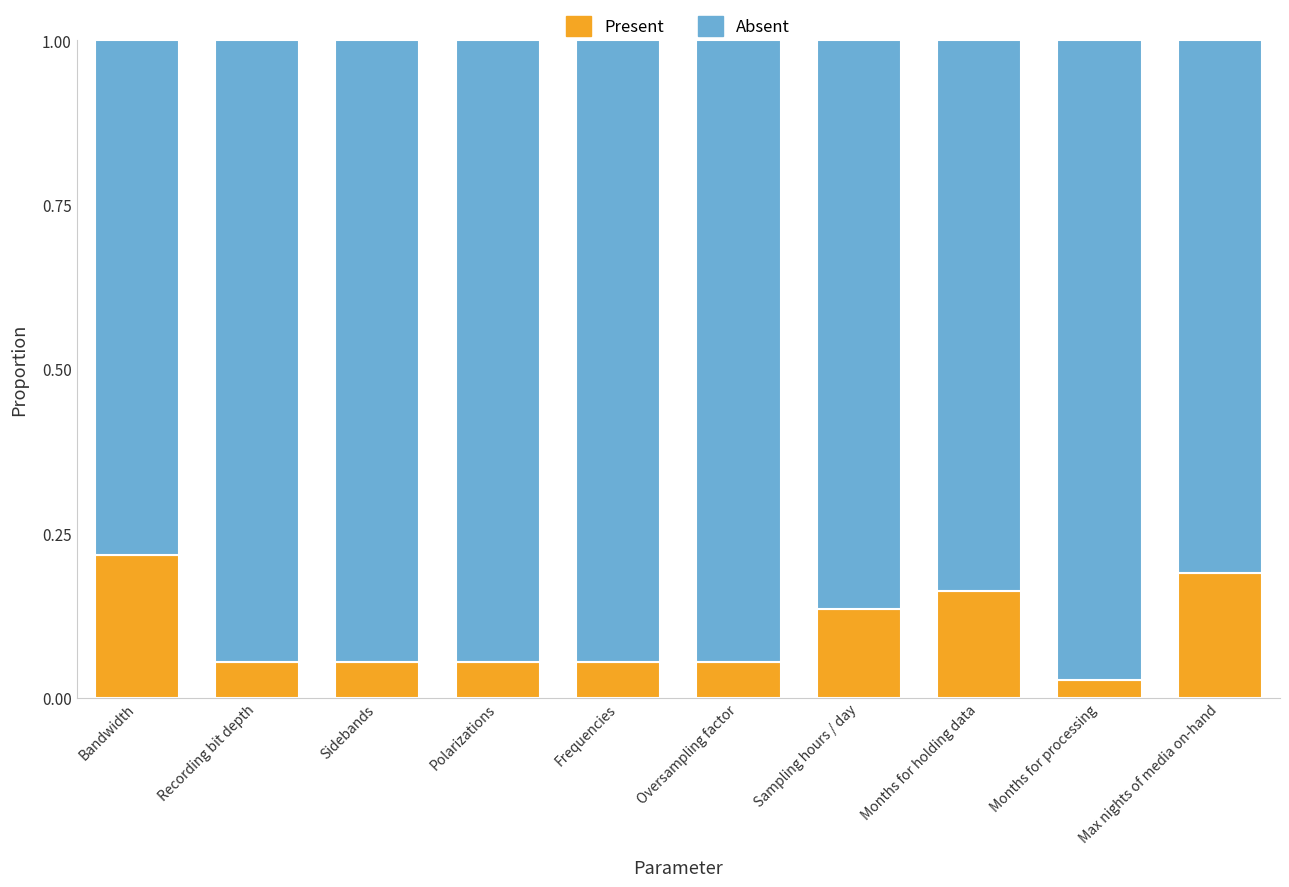

Which category has the highest value in the Present series?

Bandwidth